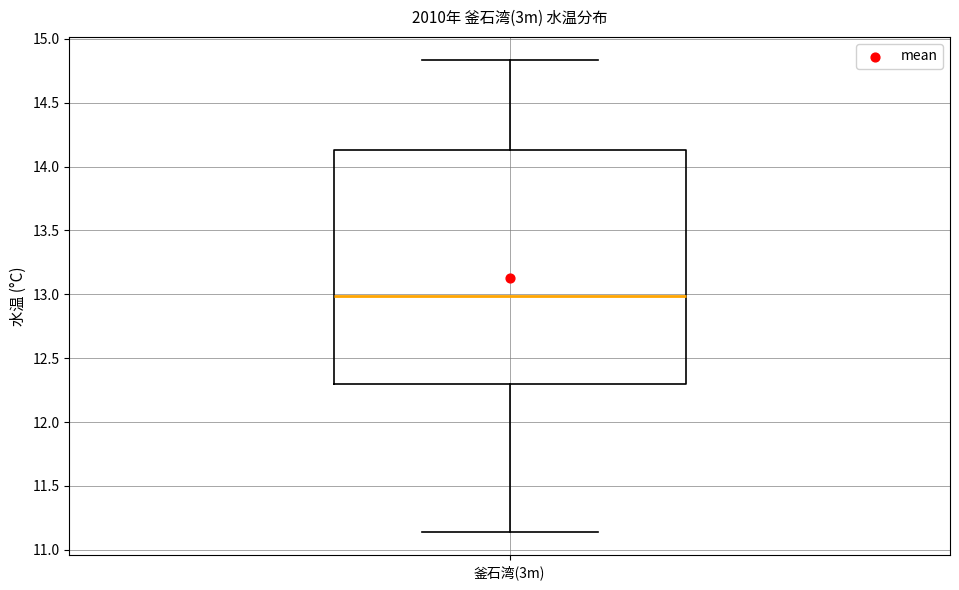

Where is the upper edge of the box for 釜石湾(3m) on the y-axis? The values are not printed on the chart, so give them approximately, as read against the axis.

14.15